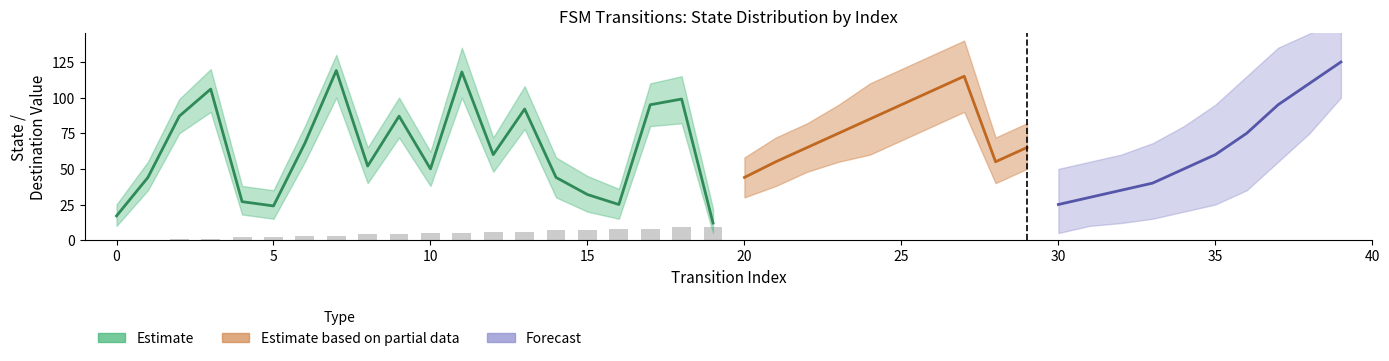

How many values in source_state are above zero?

18